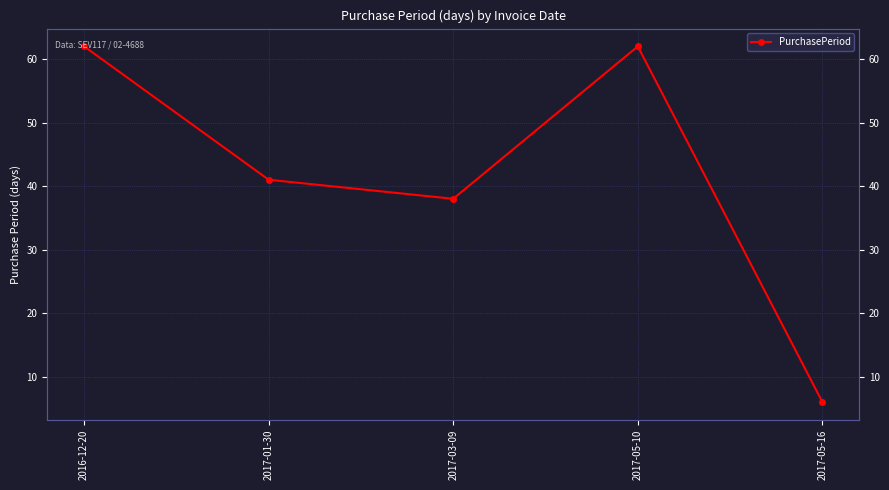

What is the sum of all values?

209